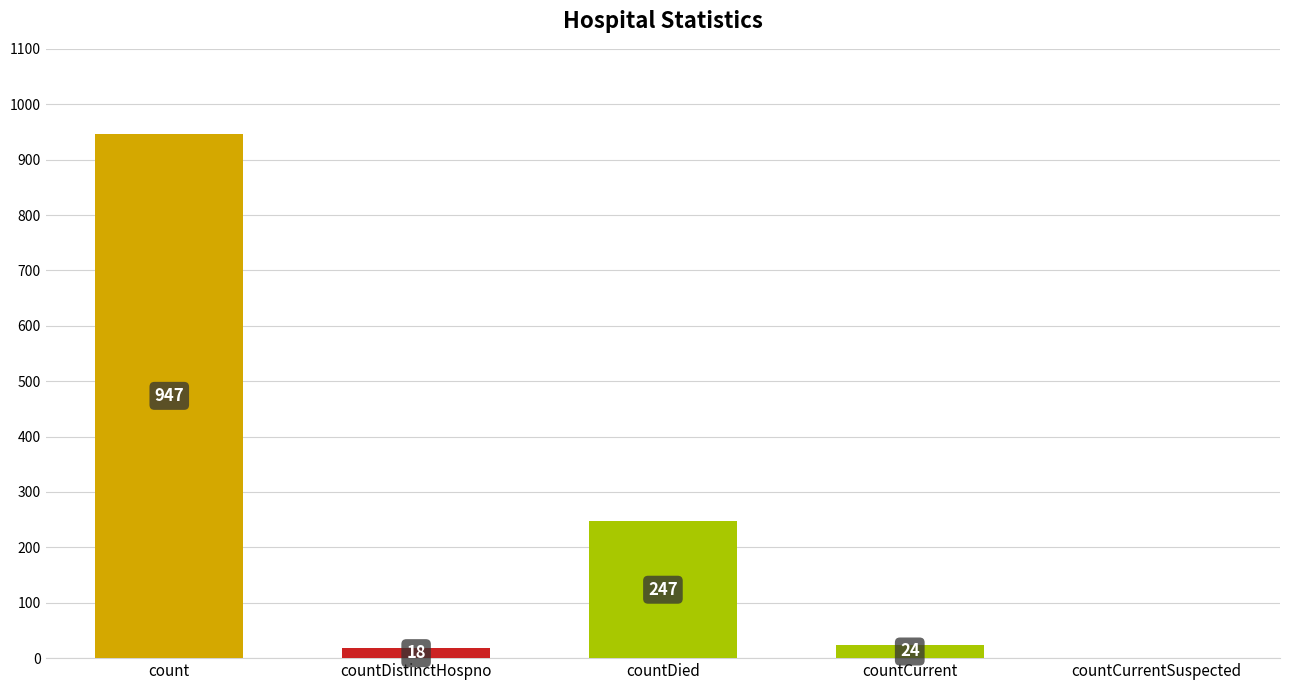

What is the difference between the values at countDied and count?

700